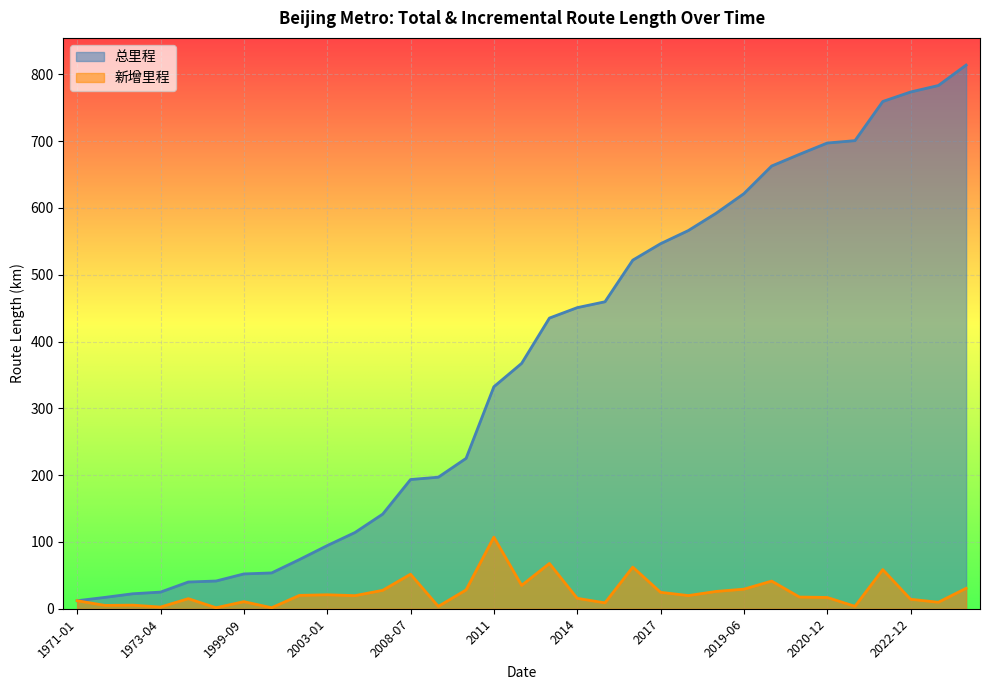

Where is the first local minimum for 新增里程?

1971-08